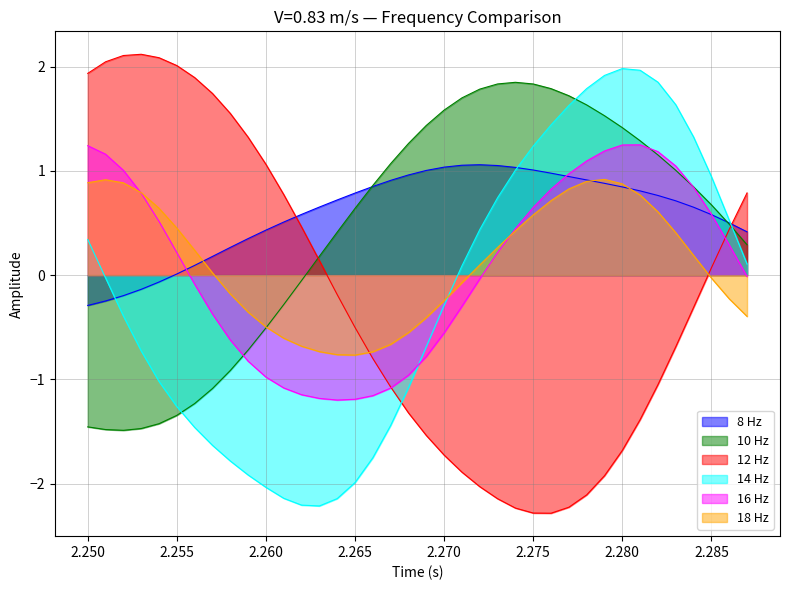

What are all the series names shown in the legend?

8 Hz, 10 Hz, 12 Hz, 14 Hz, 16 Hz, 18 Hz